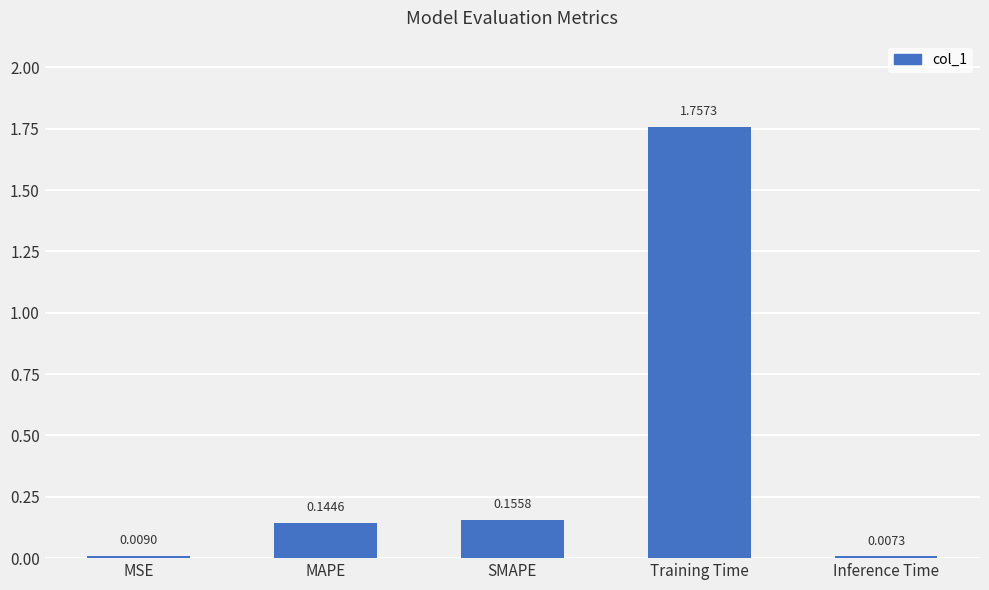

What is the change in value from MAPE to Inference Time?

-0.1